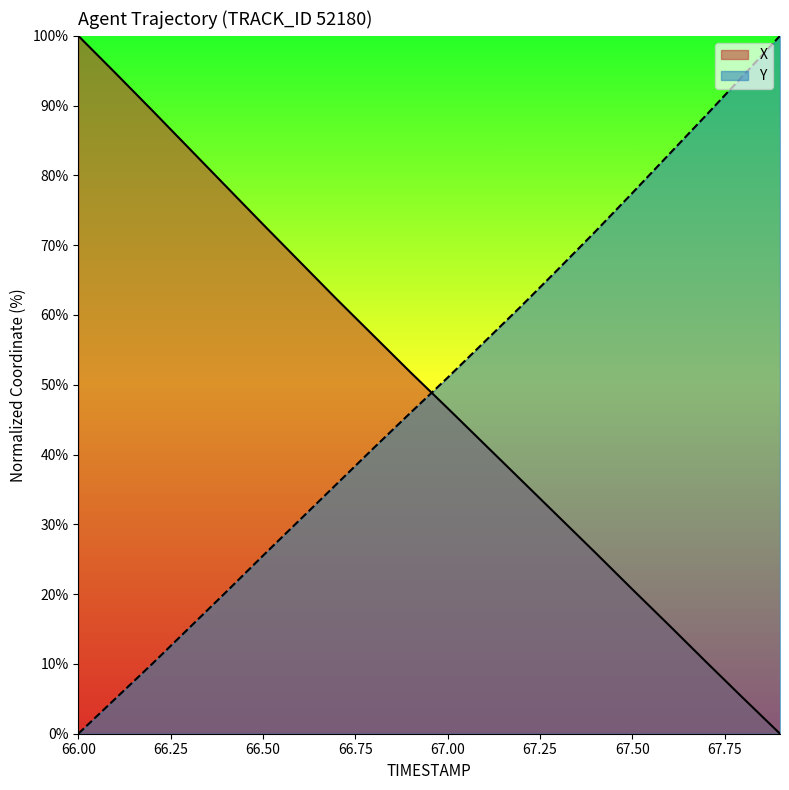

How many categories are shown in the chart?

20